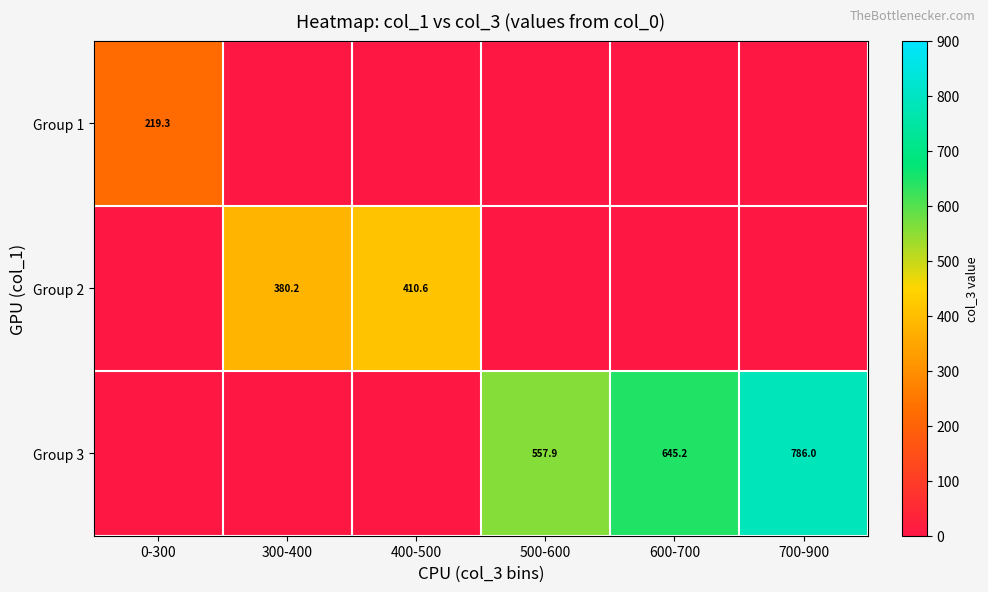

Between 700-900 and 500-600, which is larger?

700-900